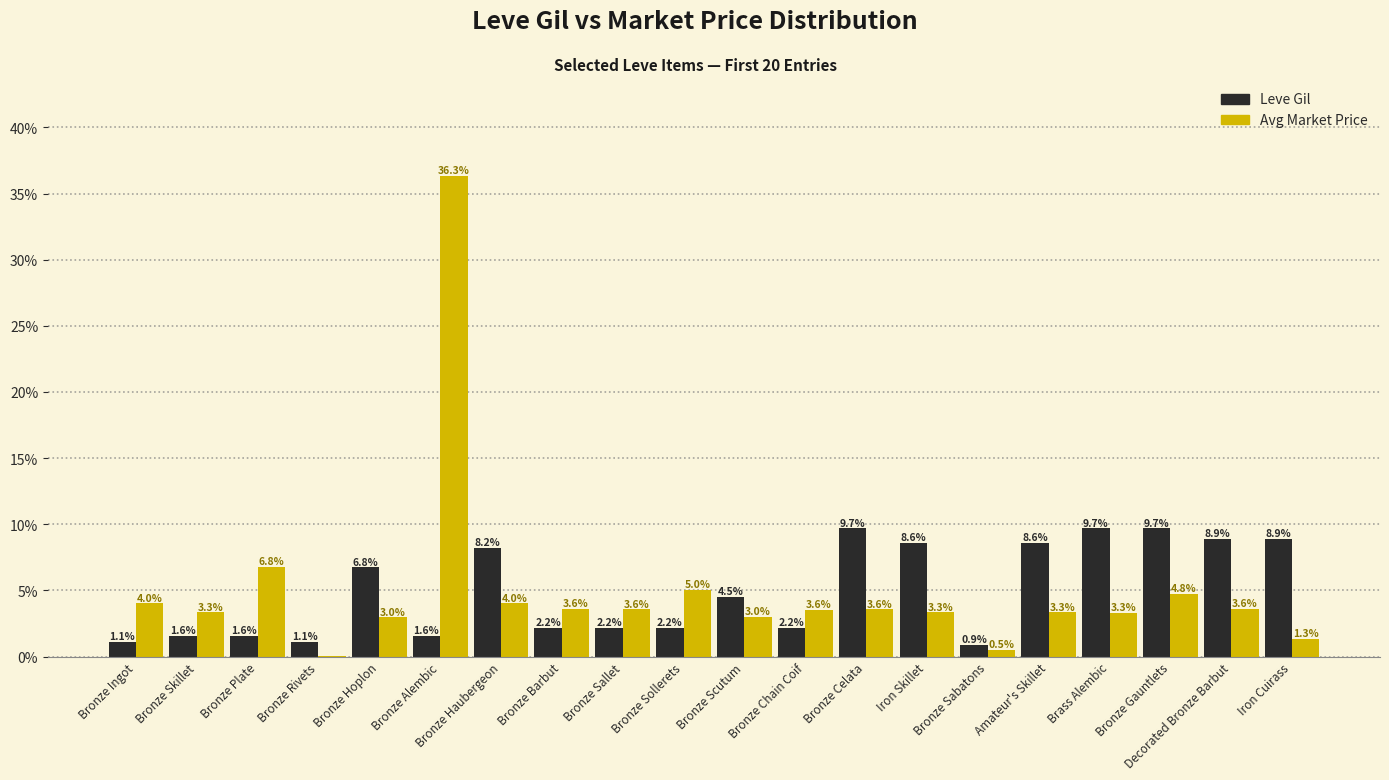

Which category has the highest value across all series?

Bronze Alembic